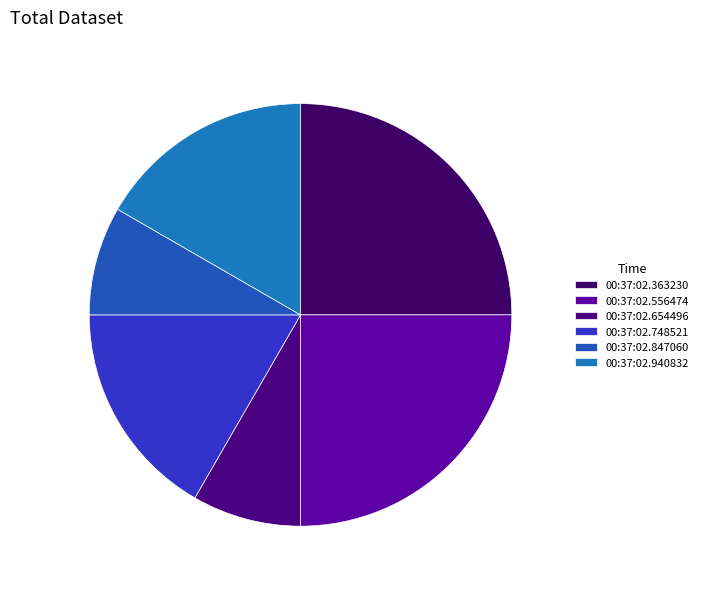

Is it true that 00:37:02.748521 is 7% of the pie?

False